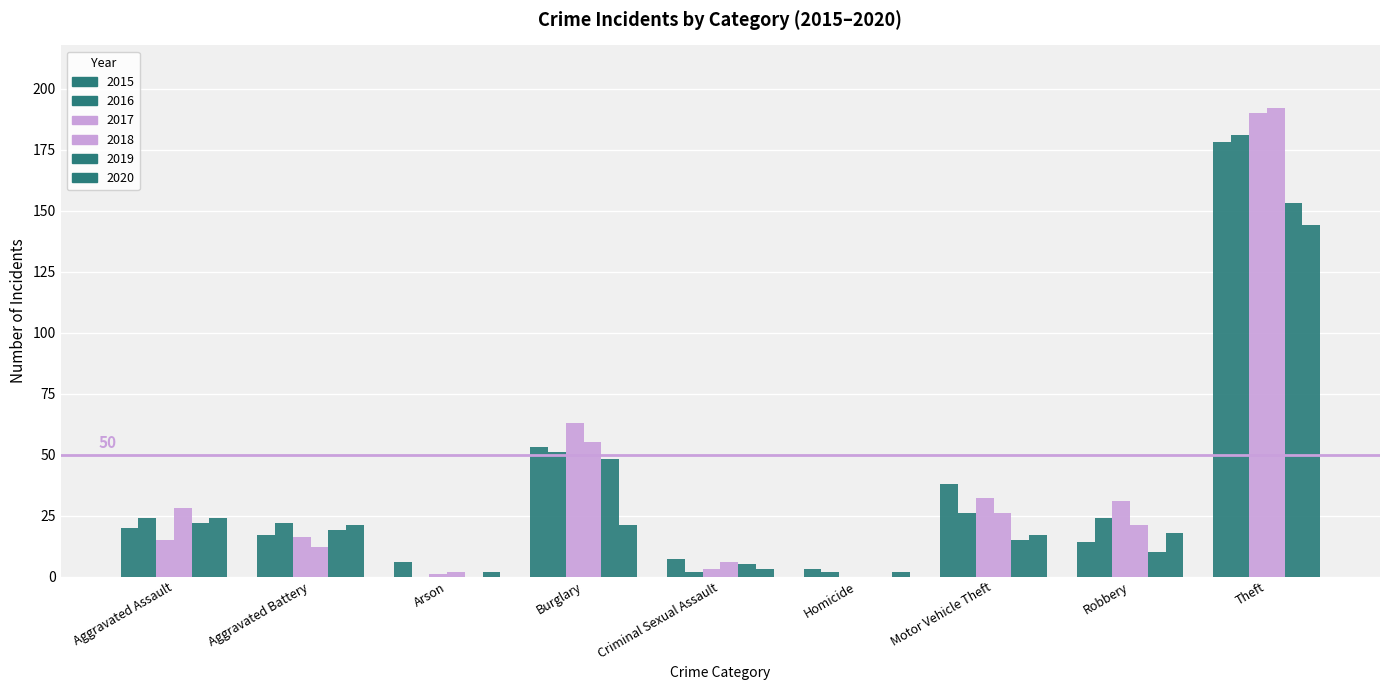

Does the chart contain stacked bars?

No